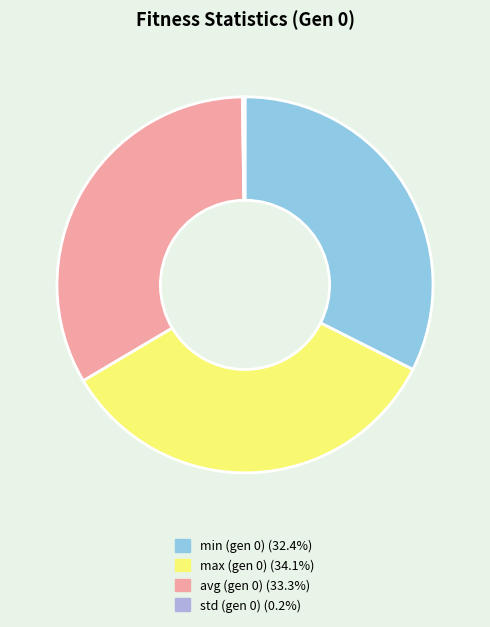

Does any single category account for the majority?

No